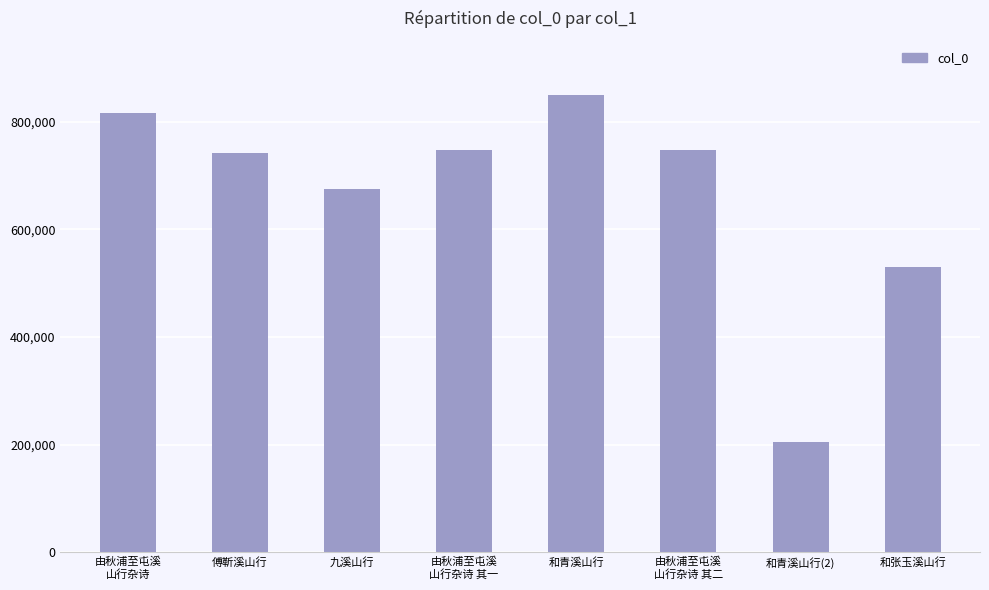

What is the label of the 5th bar from the left?

和青溪山行